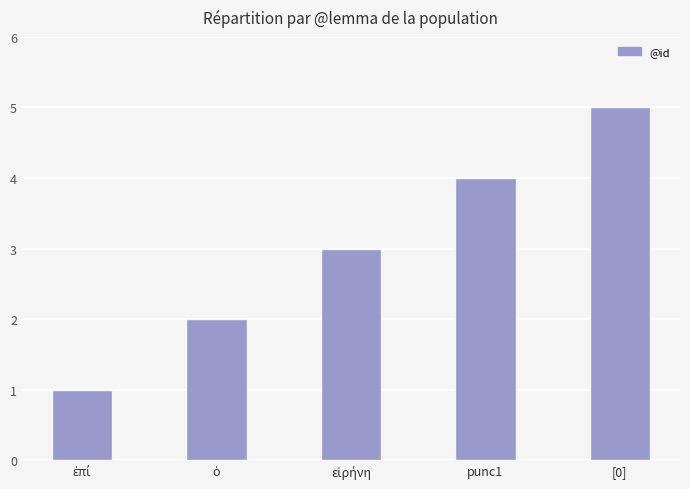

What is the minimum value shown in the chart?

1